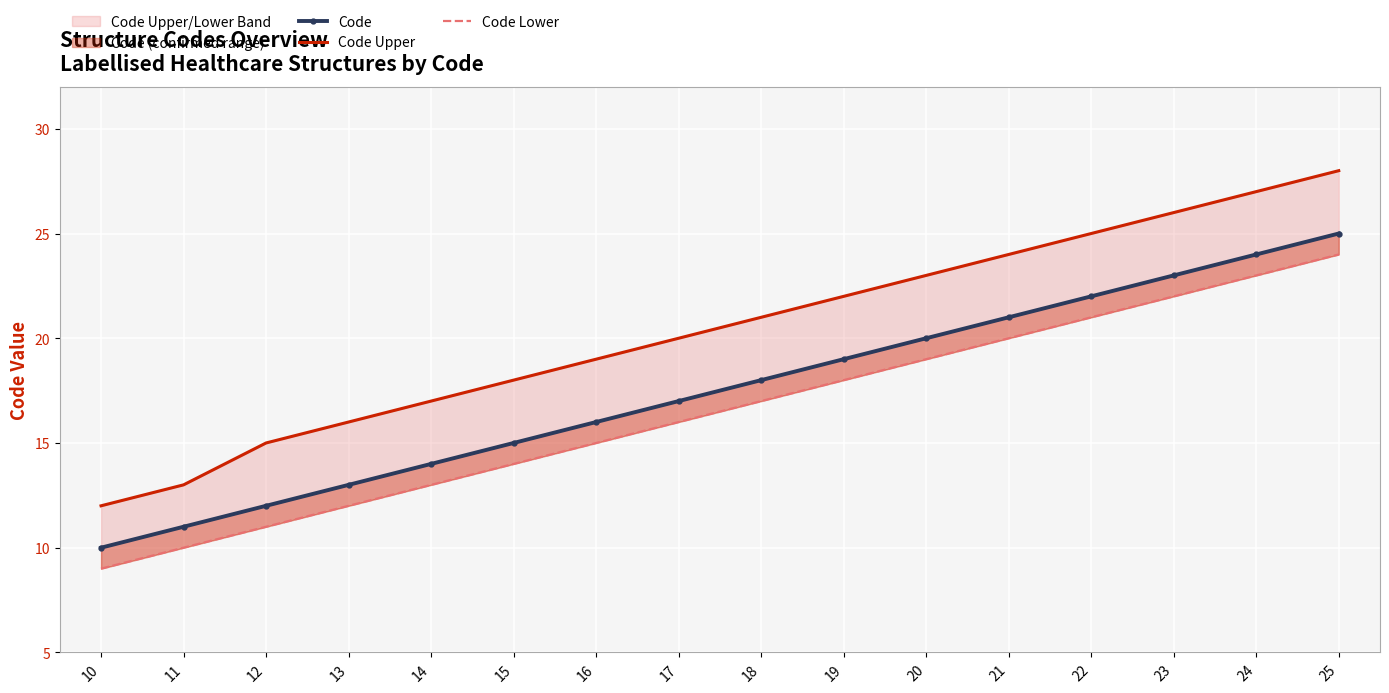

At how many categories does at least one series exceed 9?

16